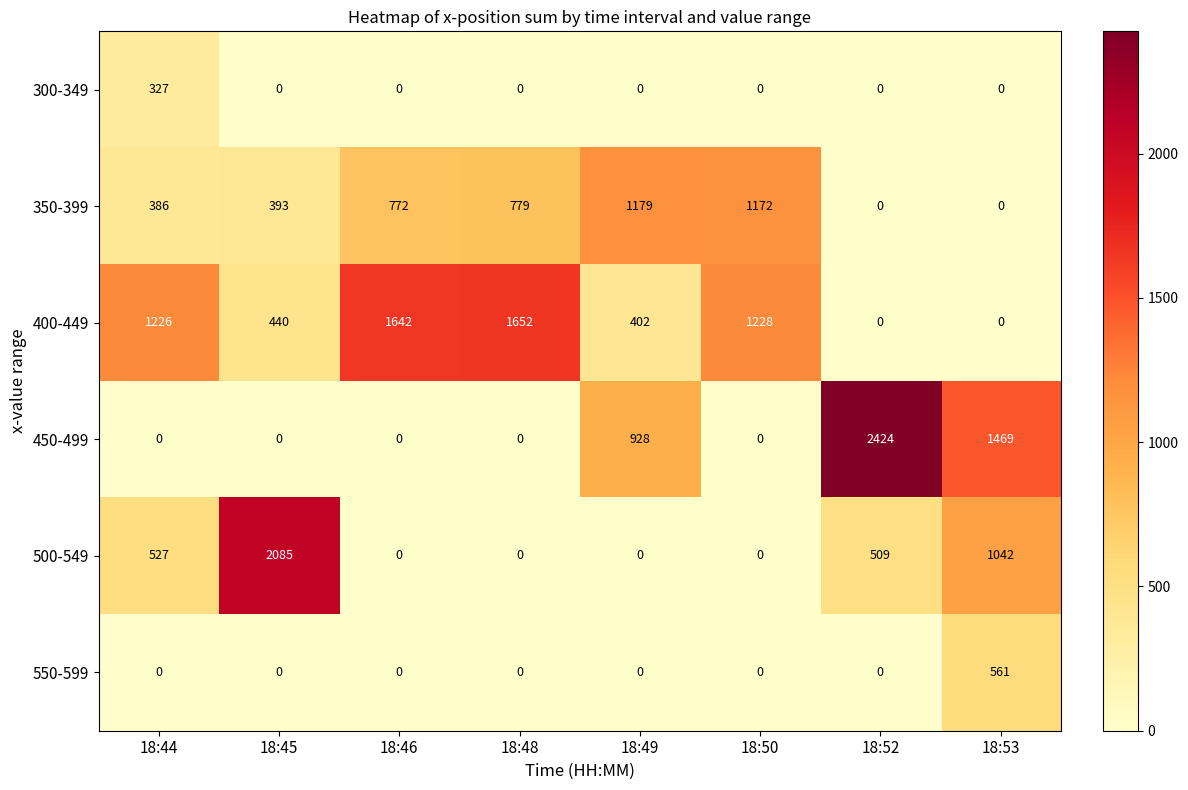

Is it true that 400-449 equals 1642 at 18:46?

True